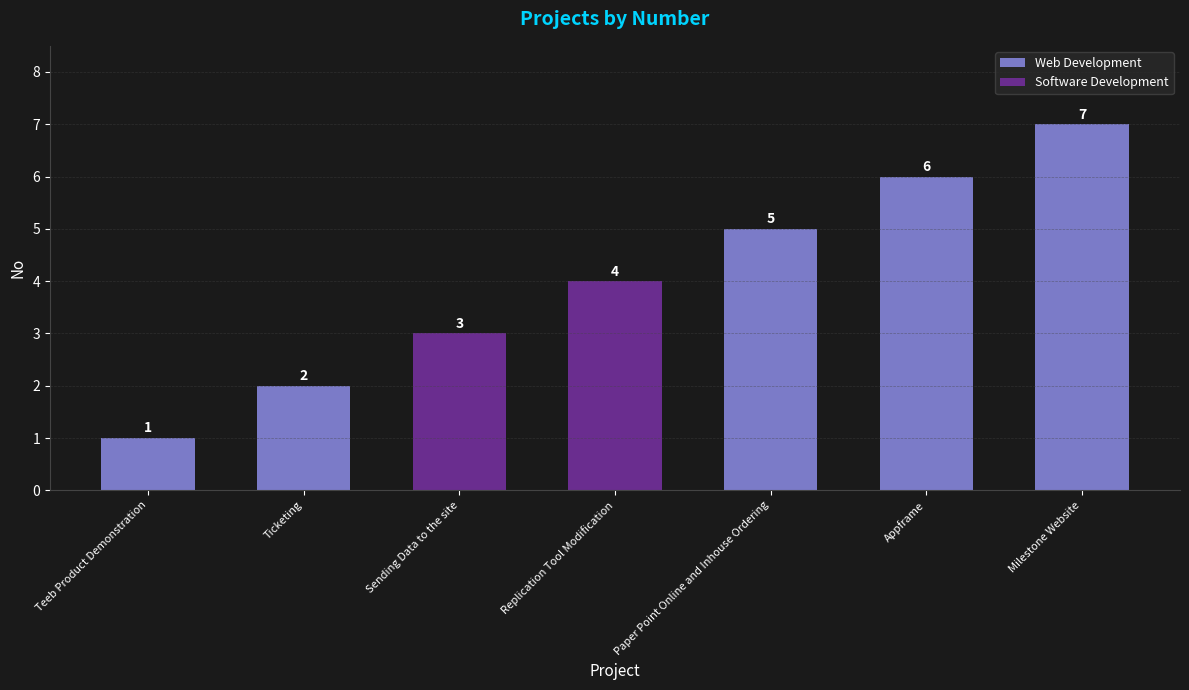

What is the label of the 7th bar from the left?

Milestone Website